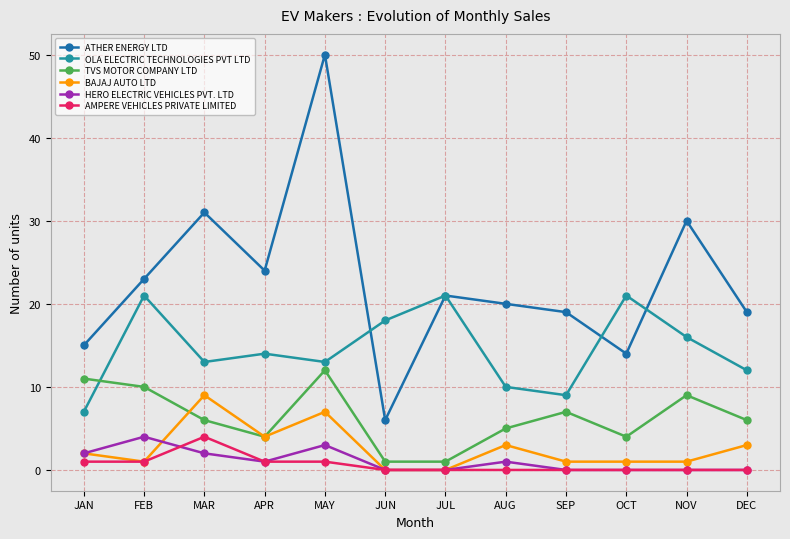

Does the chart display data point markers on the line(s)?

Yes